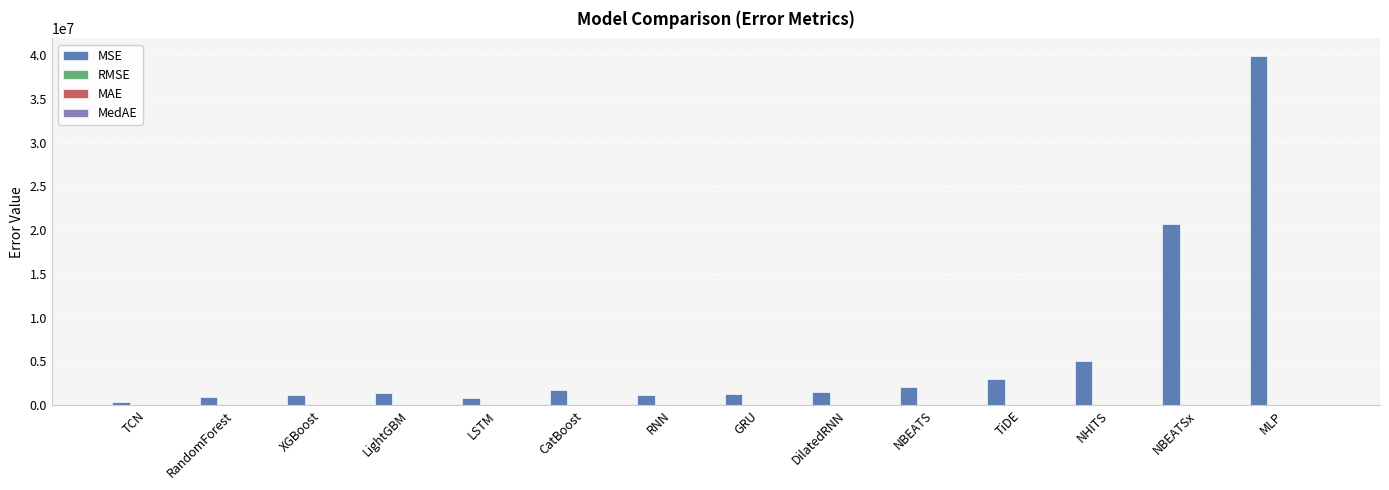

Are the bars horizontal?

No